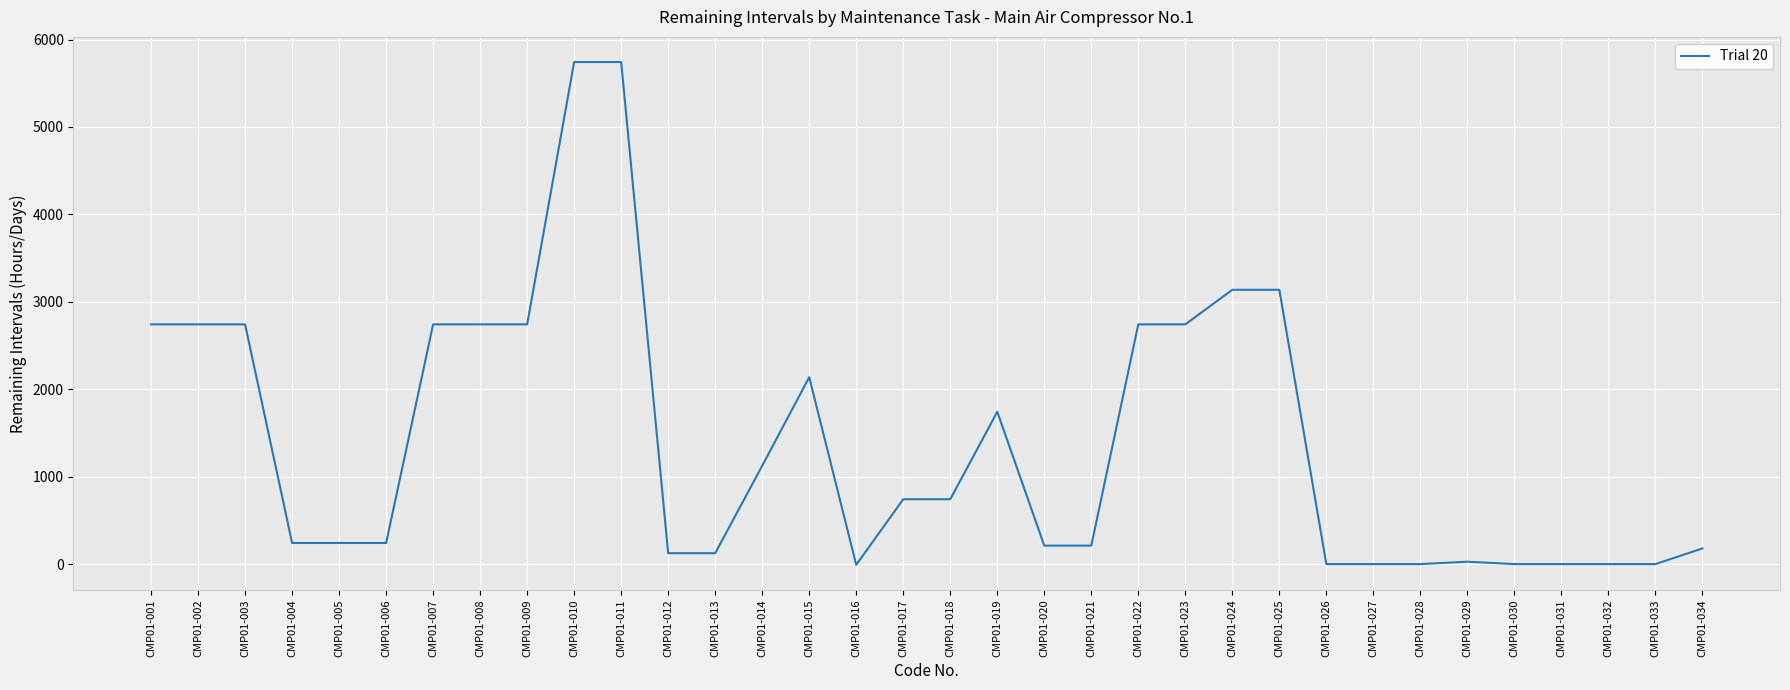

What is the greatest value displayed?

5742.4